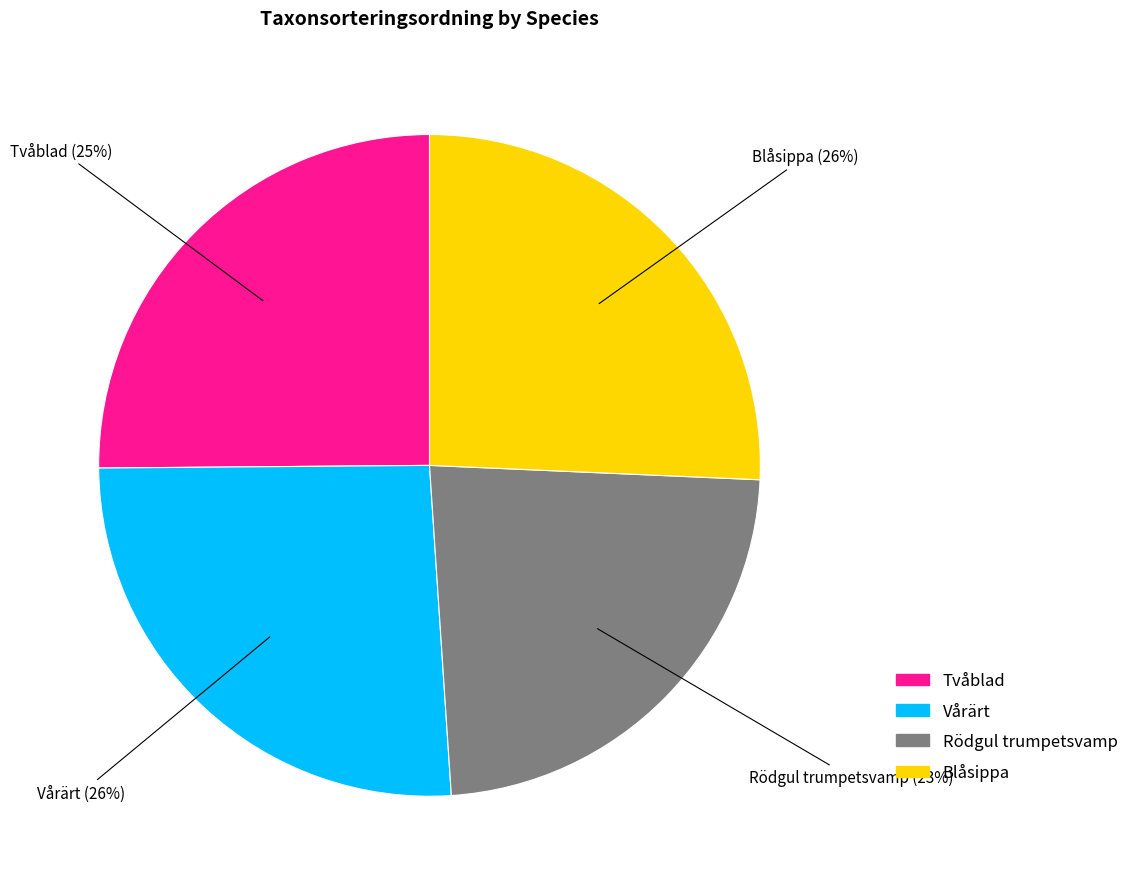

Which category has the smallest portion of the pie?

Rödgul trumpetsvamp